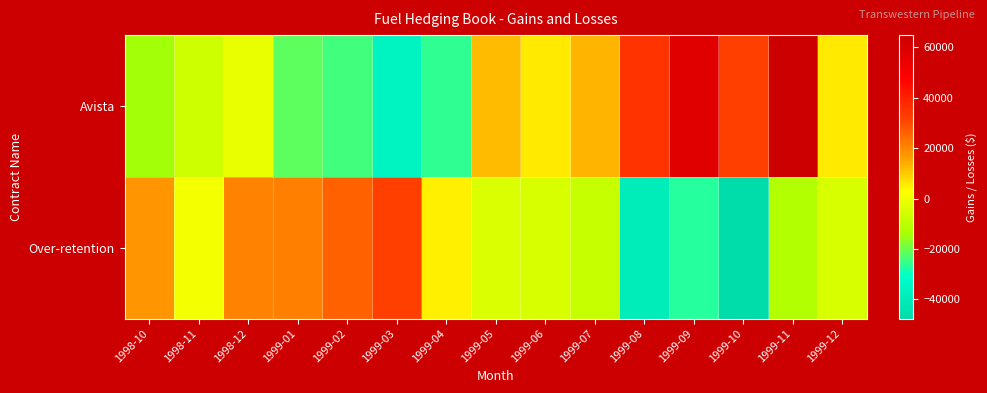

Reading left to right, transcribe all the data shown in this chart.

Avista: 1998-10=-14337.5	1998-11=-6375.0	1998-12=-1162.5	1999-01=-21312.5	1999-02=-24150.0	1999-03=-36037.5	1999-04=-25875.0	1999-05=12012.5	1999-06=5625.0	1999-07=12787.5	1999-08=35262.5	1999-09=58125.0	1999-10=32162.5	1999-11=64875.0	1999-12=5812.5
Over-retention: 1998-10=17437.5	1998-11=1125.0	1998-12=20537.5	1999-01=21312.5	1999-02=26250.0	1999-03=32162.5	1999-04=4875.0	1999-05=-4262.5	1999-06=-4874.9	1999-07=-8137.5	1999-08=-39137.5	1999-09=-26625.0	1999-10=-47662.5	1999-11=-12375.0	1999-12=-4874.9